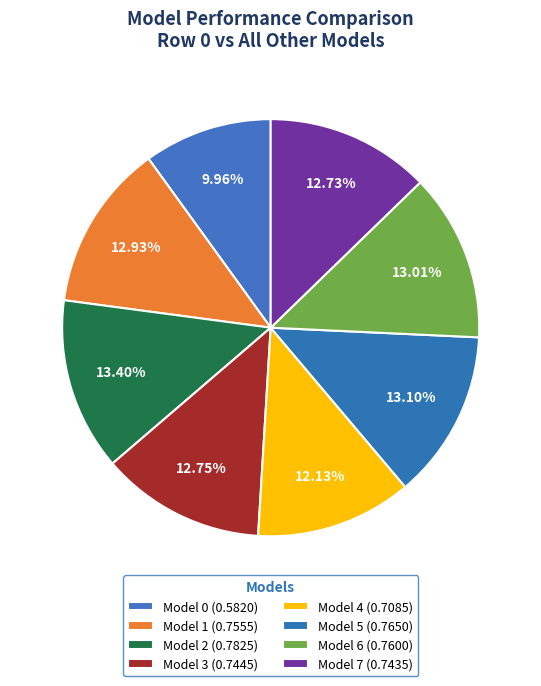

How many segments does this pie chart have?

8